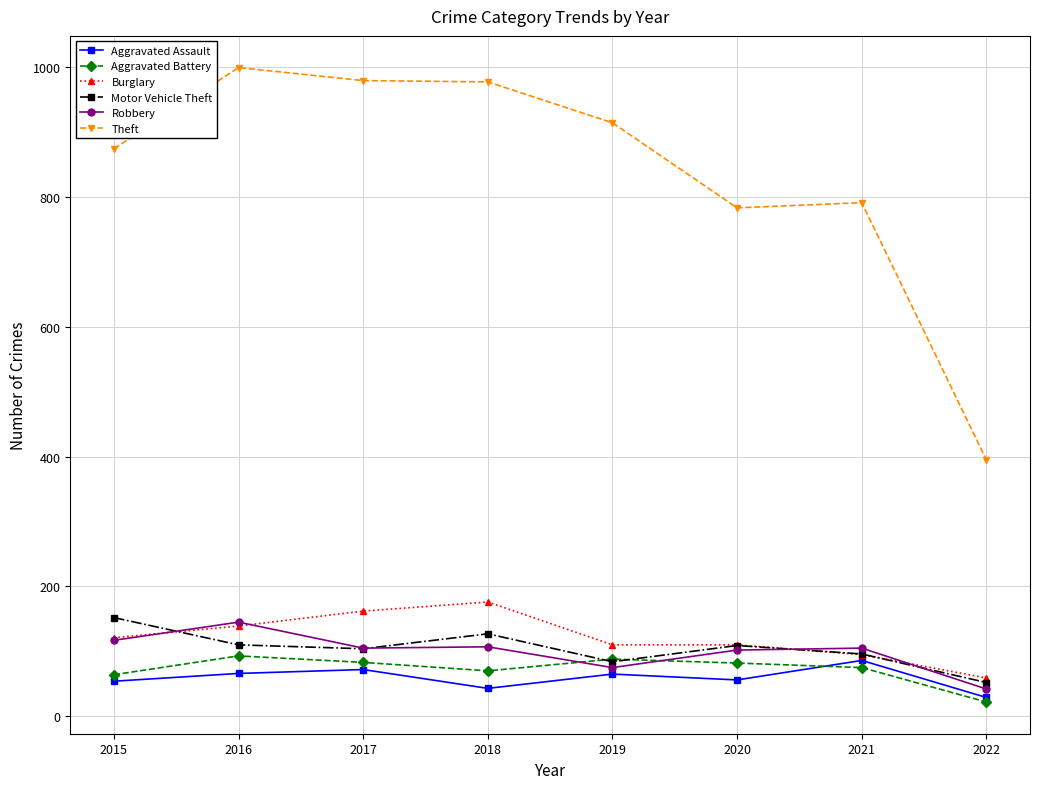

What is the difference between the maximum and minimum values in the Theft series?

604